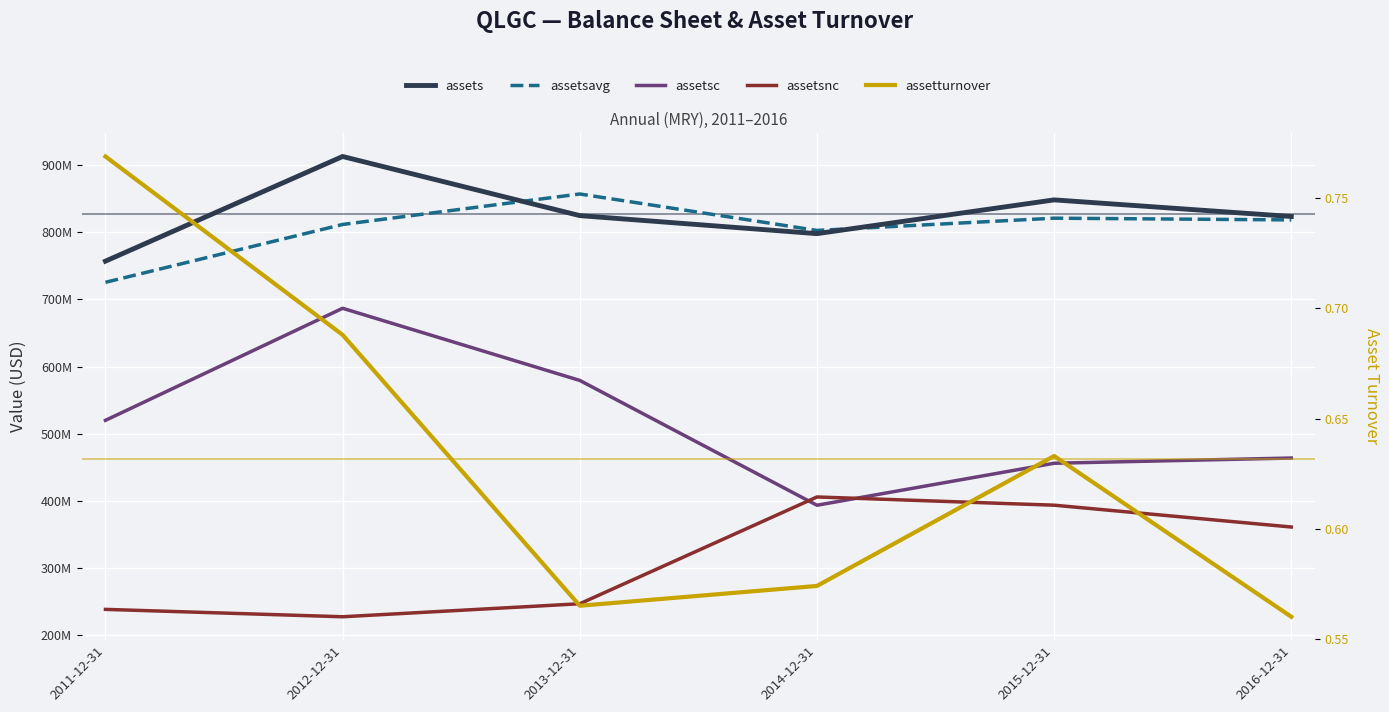

Which has a higher value, 2014-12-31 or 2013-12-31?

2013-12-31